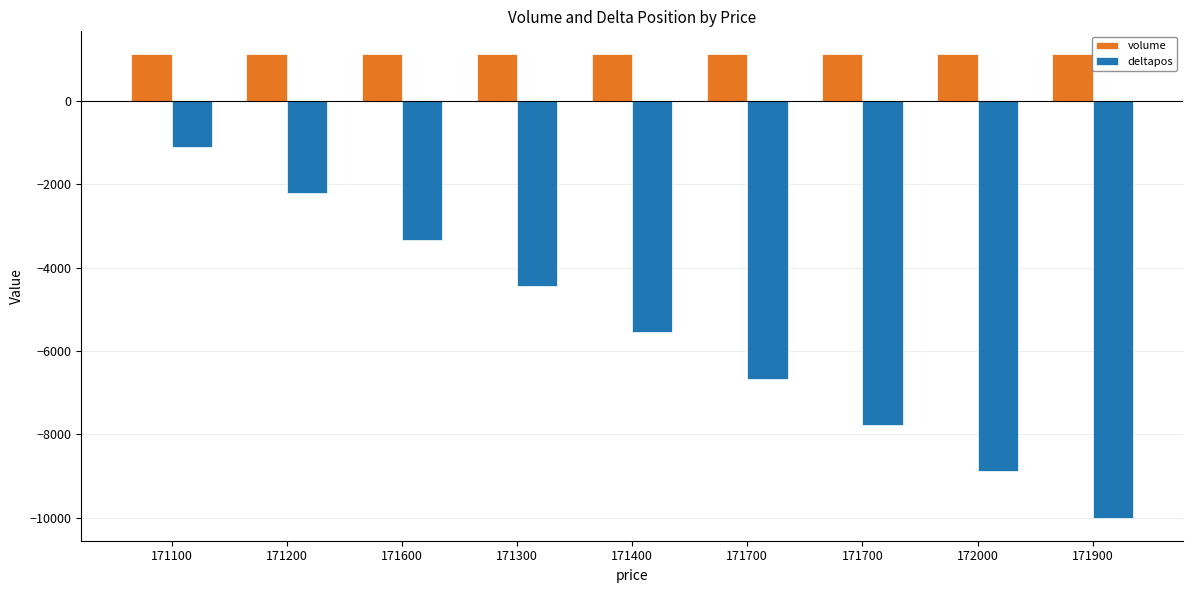

What are all the series names shown in the legend?

volume, deltapos